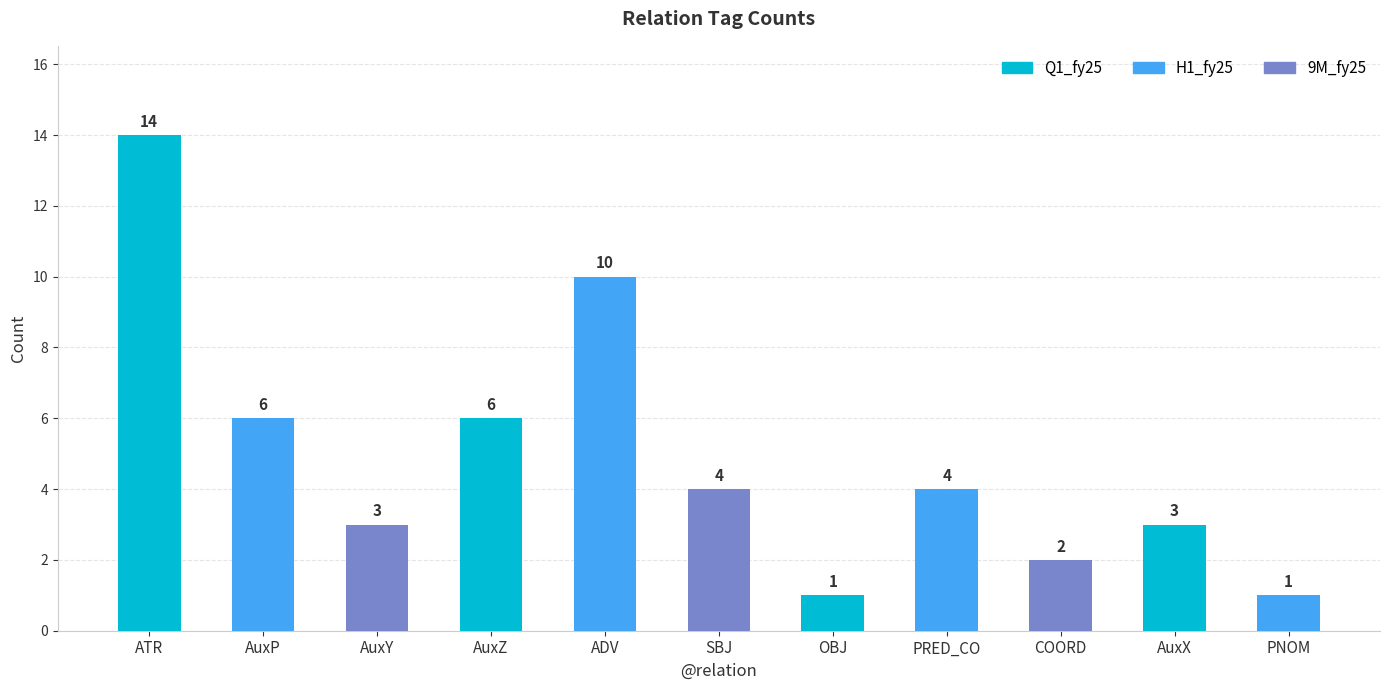

Reading right to left, what are all the values shown in this chart?

1	3	2	4	1	4	10	6	3	6	14